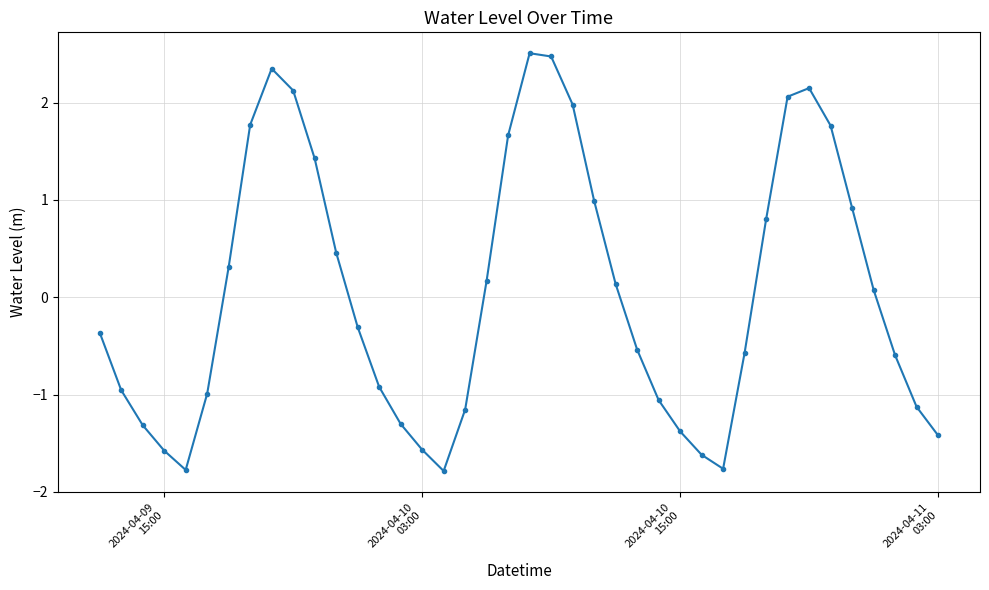

What is the difference between the maximum and minimum values?

4.3